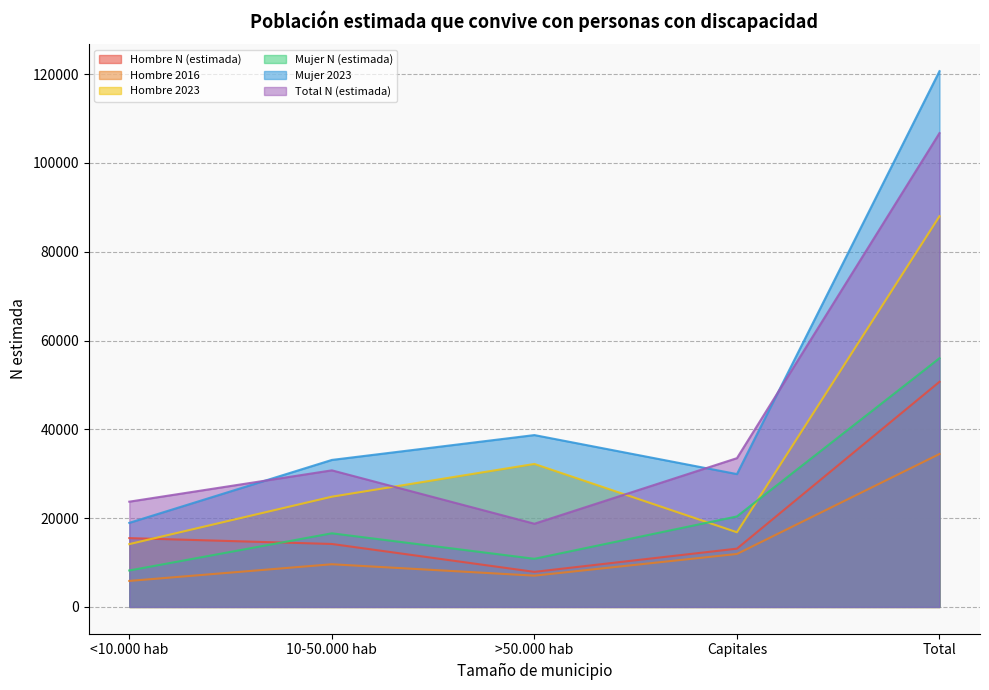

Rank the categories by Mujer 2023 value from highest to lowest.

Total, >50.000 hab, 10-50.000 hab, Capitales, <10.000 hab